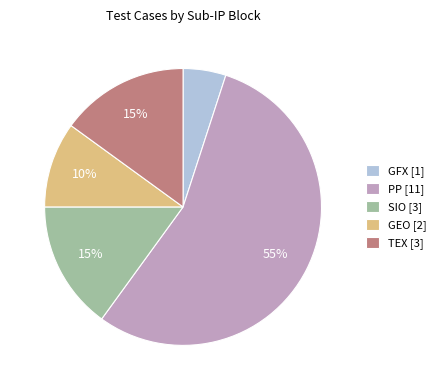

Combined, do TEX [3] and SIO [3] account for over 50%?

No